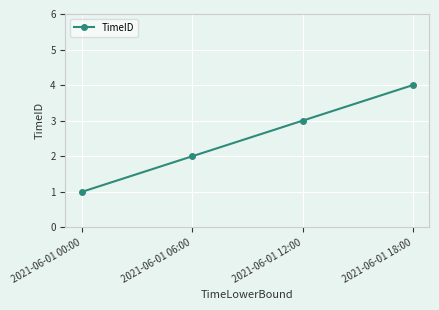

What is the greatest value displayed?

4